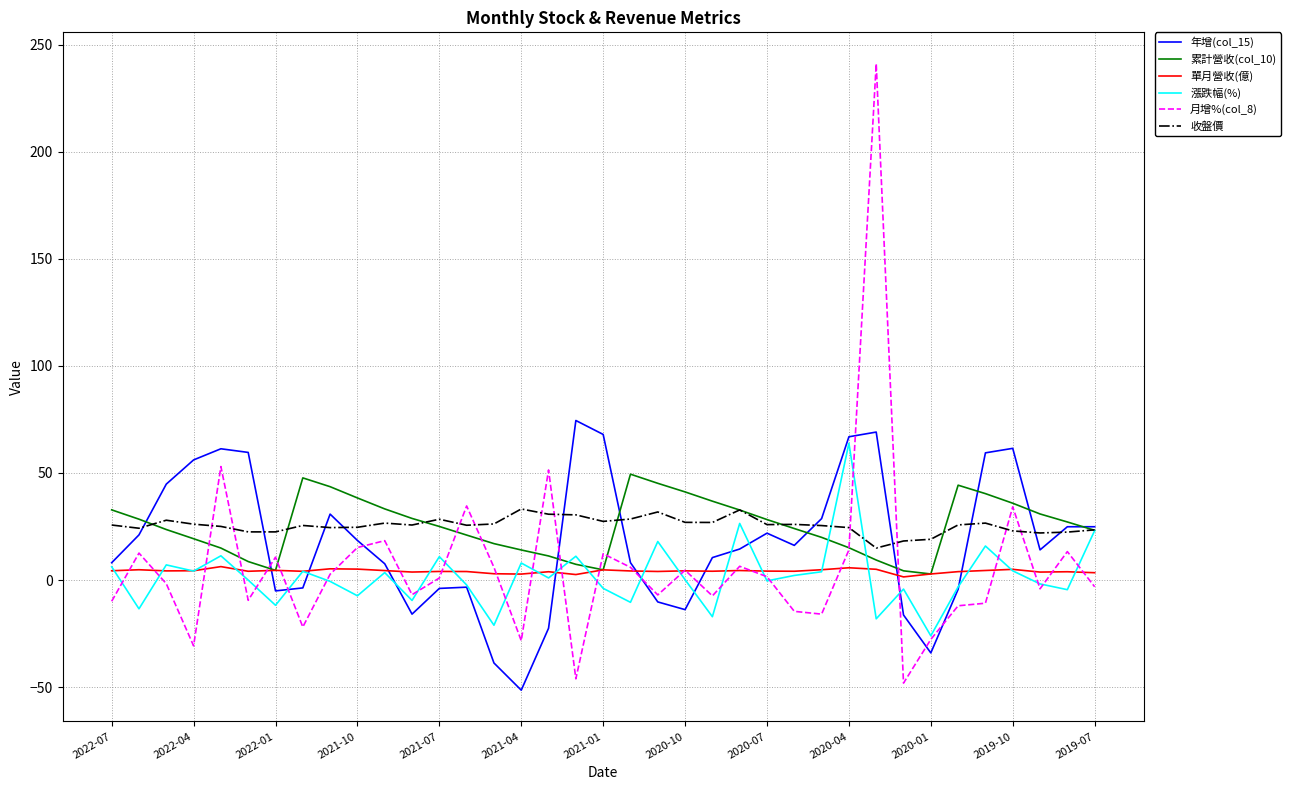

Which series has the widest spread of values?

月增%(col_8)